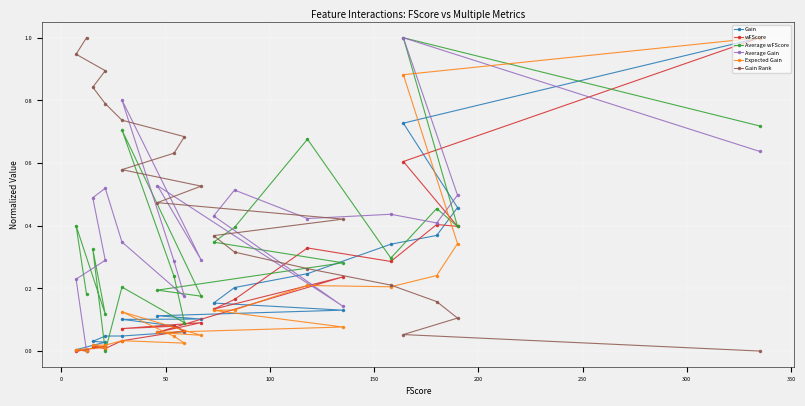

True or false: wFScore has more than 2 interior local peaks.

True